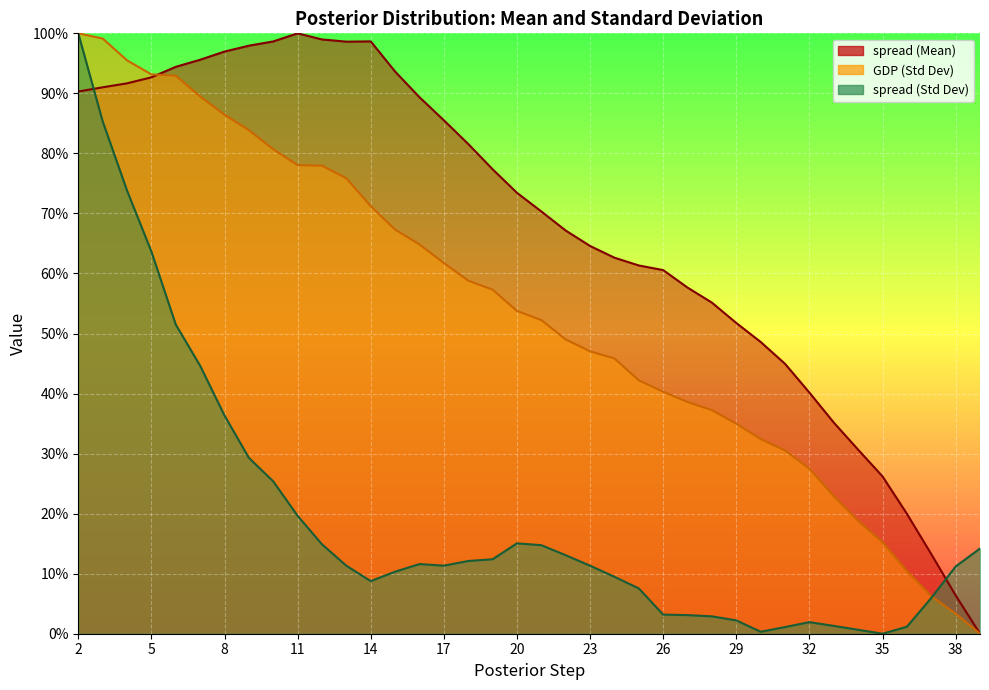

Rank the series by their average value, from lowest to highest.

spread (Std Dev), GDP (Std Dev), spread (Mean)